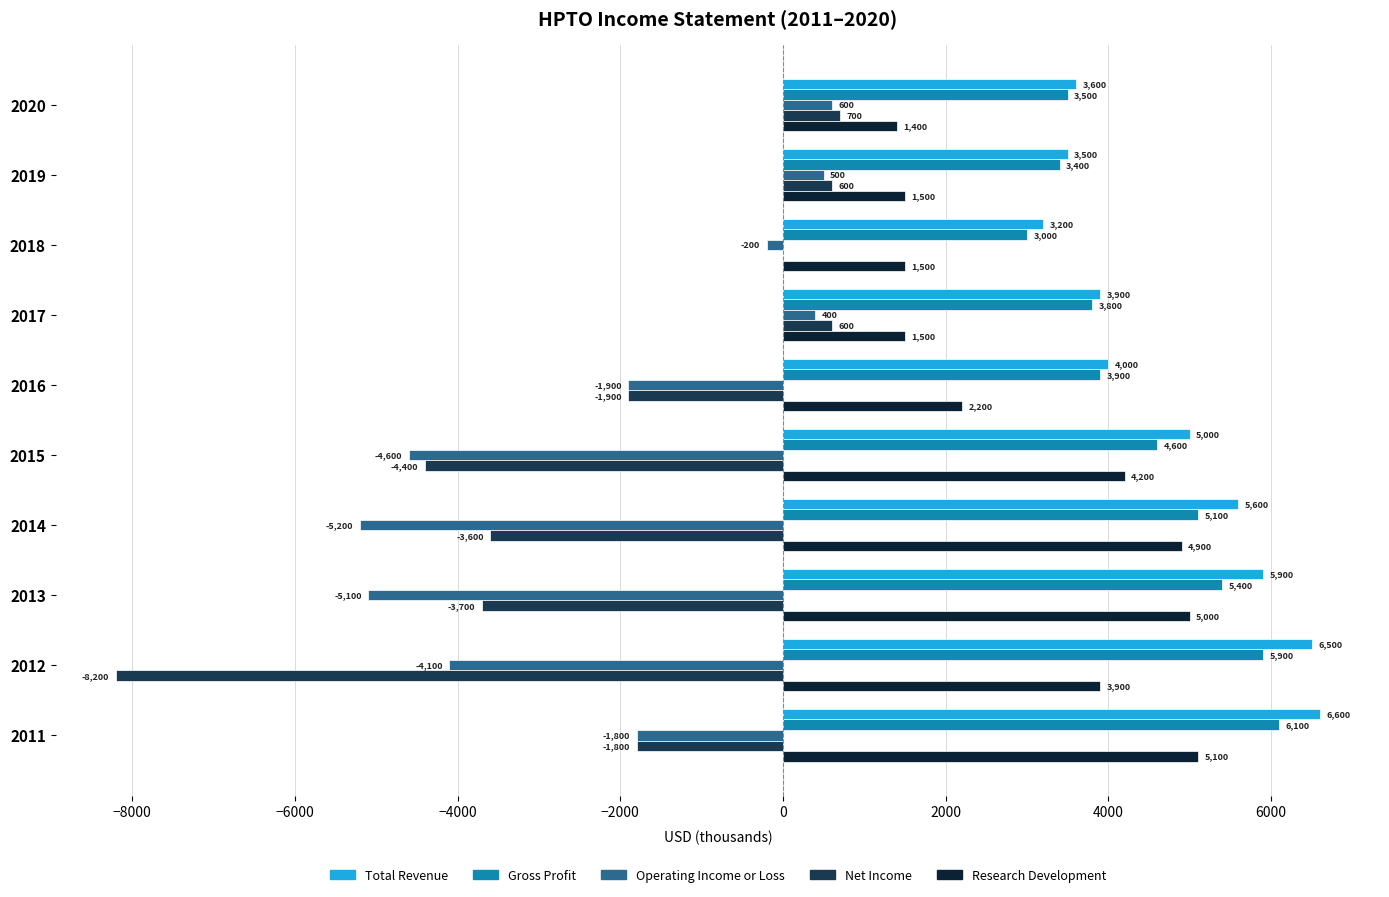

True or false: Research Development has a value of 2090 at 2013.

False